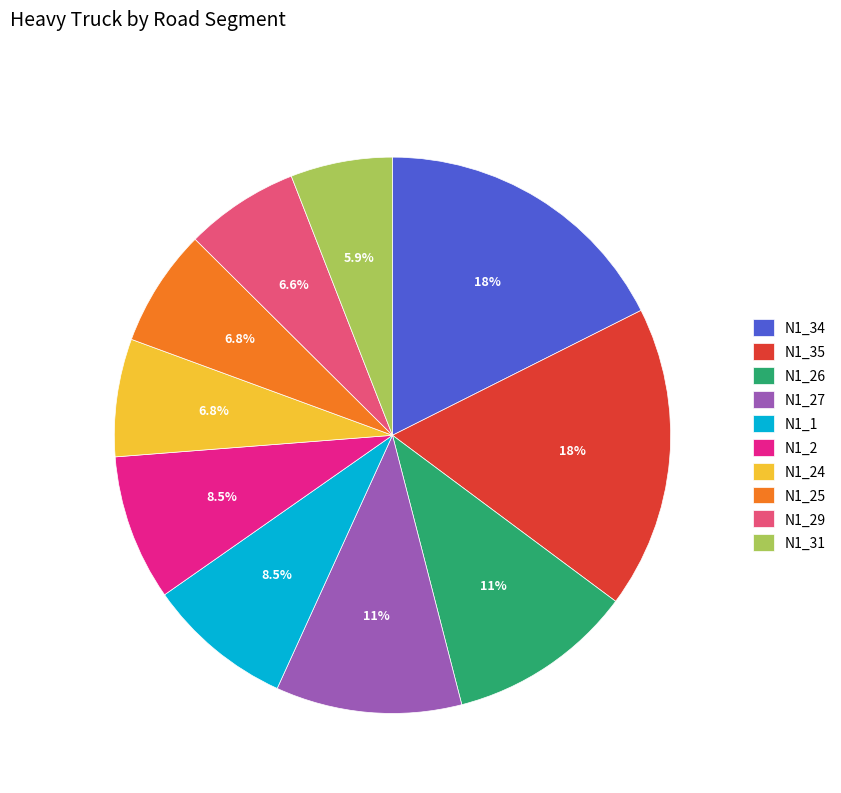

Combined, what portion of the pie is N1_29 and N1_27?

17.4%